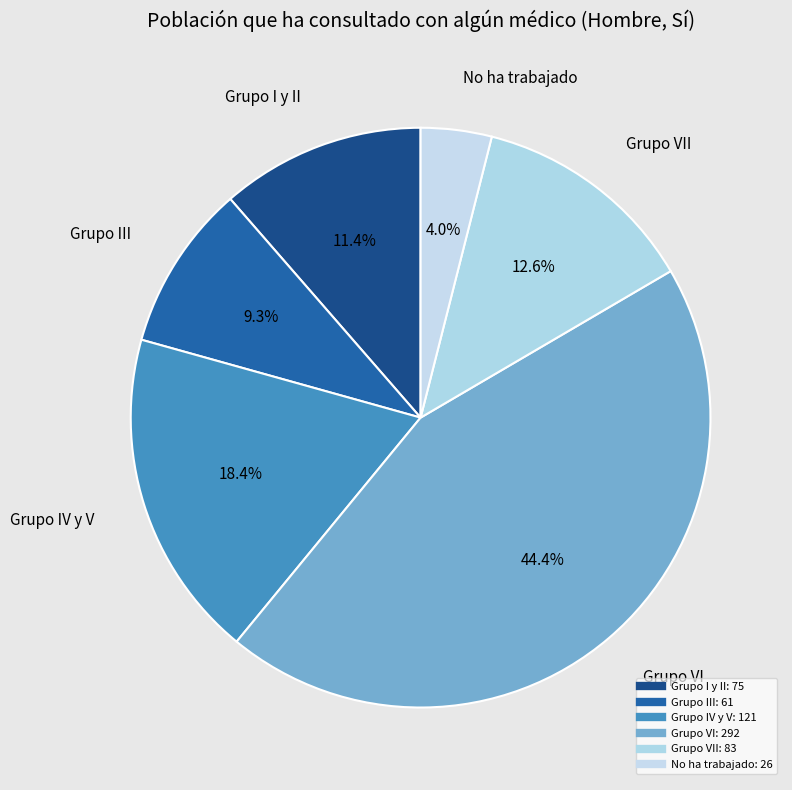

Count the number of slices in the pie.

6